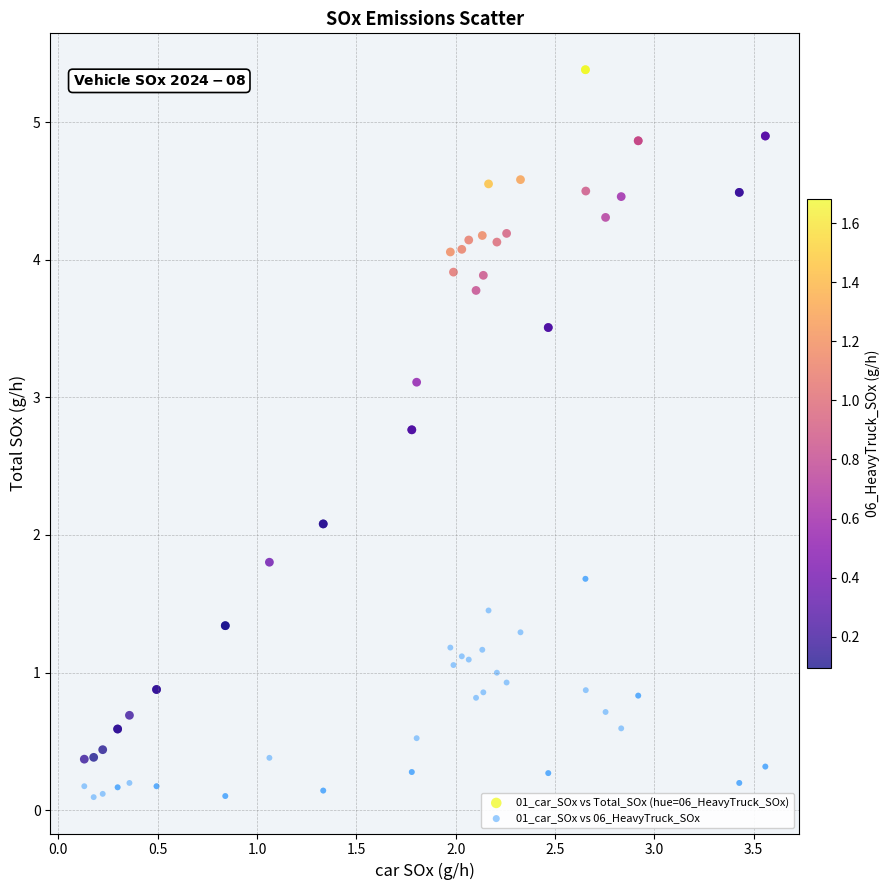

Which series reaches the maximum Y coordinate?

01_car_SOx vs Total_SOx (hue=06_HeavyTruck_SOx)